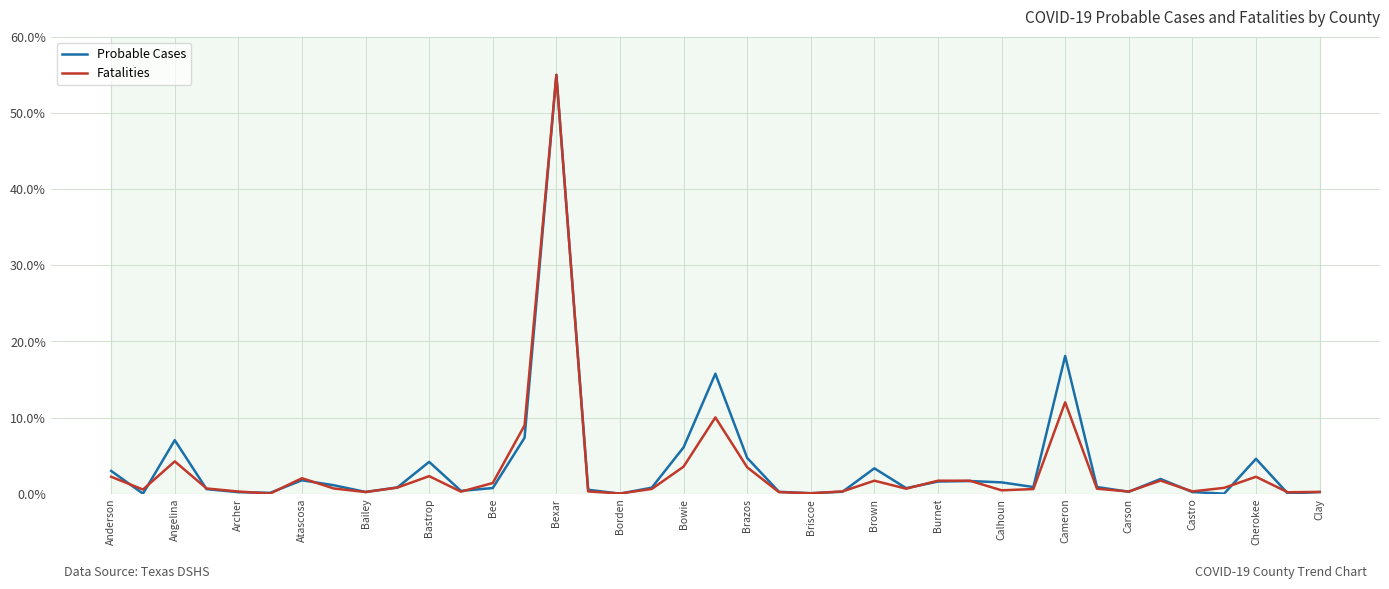

What are all the series names shown in the legend?

Probable Cases, Fatalities